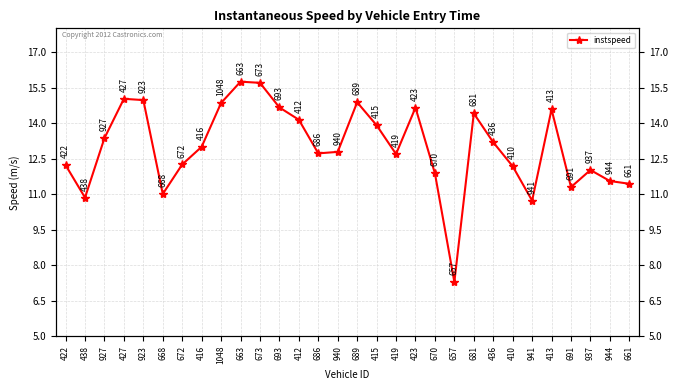

Reading right to left, extract all data points from this chart.

661=11.4	944=11.6	937=12.0	691=11.3	413=14.6	941=10.7	410=12.2	436=13.2	681=14.4	657=7.3	670=11.9	423=14.7	419=12.7	415=13.9	689=14.9	940=12.8	686=12.7	412=14.1	693=14.7	673=15.7	663=15.7	1048=14.8	416=13.0	672=12.3	668=11.0	923=15.0	427=15.0	927=13.4	438=10.9	422=12.2